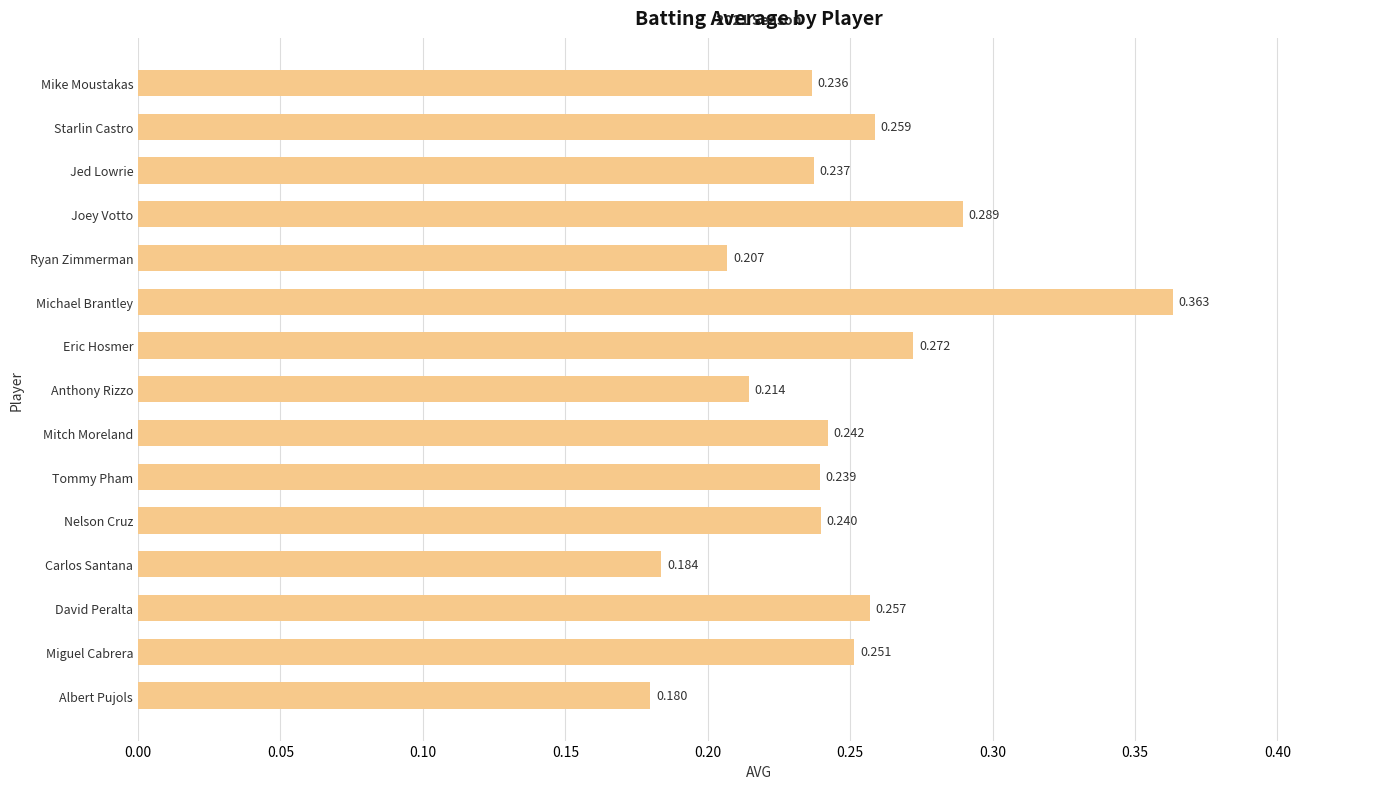

Between Carlos Santana and Mike Moustakas, which is larger?

Mike Moustakas